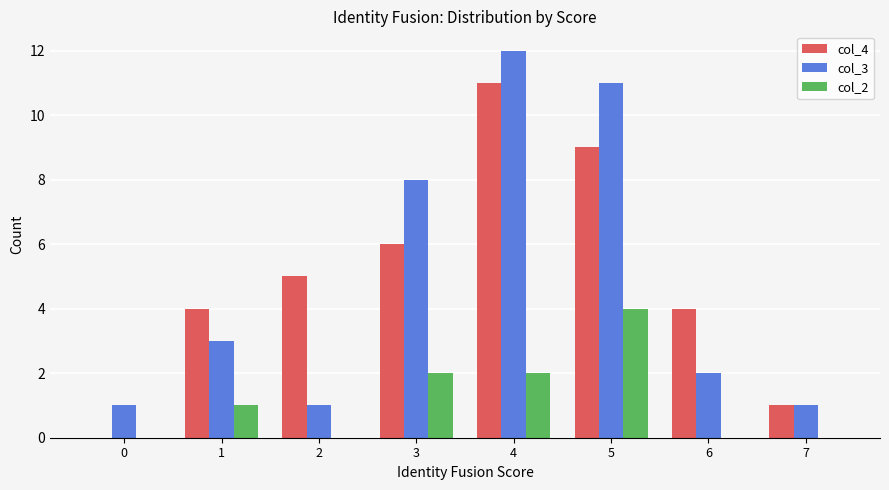

Which category has the highest value across all series?

4